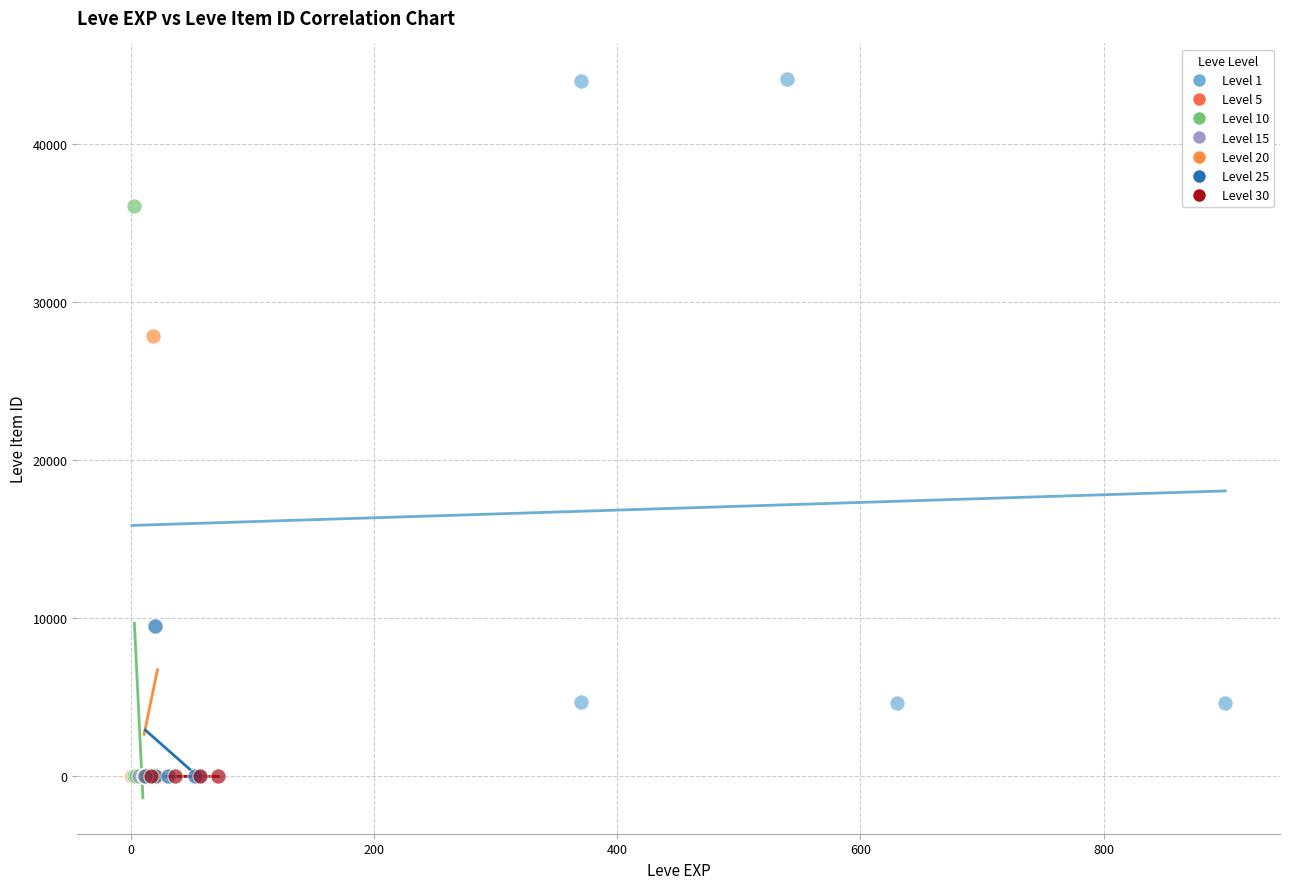

What are all the series names shown in the legend?

Level 1, Level 5, Level 10, Level 15, Level 20, Level 25, Level 30